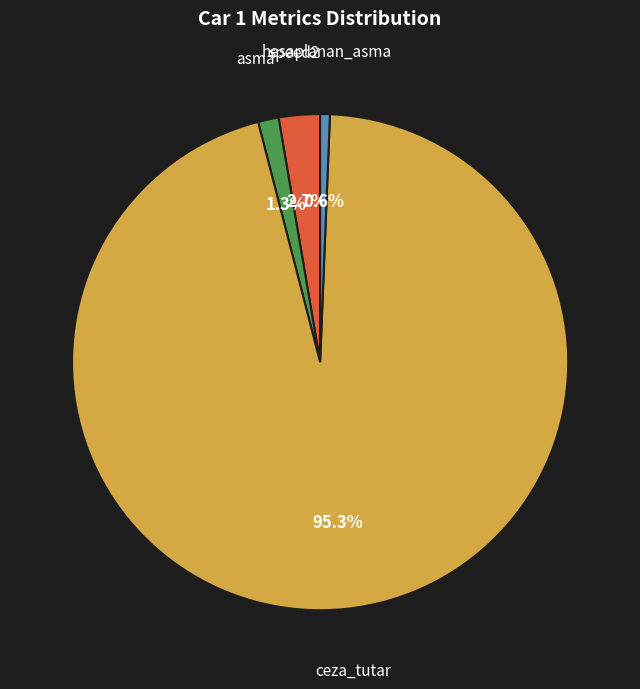

Does any single category account for the majority?

Yes